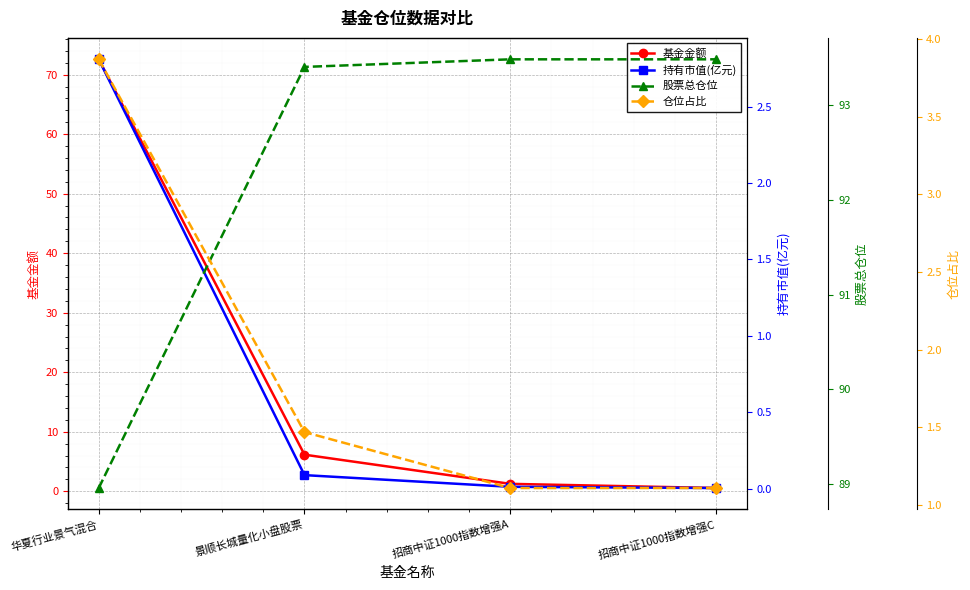

Reading left to right, what are all the values shown in this chart?

基金金额: 华夏行业景气混合=72.6	景顺长城量化小盘股票=6.2	招商中证1000指数增强A=1.2	招商中证1000指数增强C=0.6
持有市值(亿元): 华夏行业景气混合=2.8	景顺长城量化小盘股票=0.1	招商中证1000指数增强A=0.0	招商中证1000指数增强C=0.0
股票总仓位: 华夏行业景气混合=89.0	景顺长城量化小盘股票=93.4	招商中证1000指数增强A=93.5	招商中证1000指数增强C=93.5
仓位占比: 华夏行业景气混合=3.9	景顺长城量化小盘股票=1.5	招商中证1000指数增强A=1.1	招商中证1000指数增强C=1.1